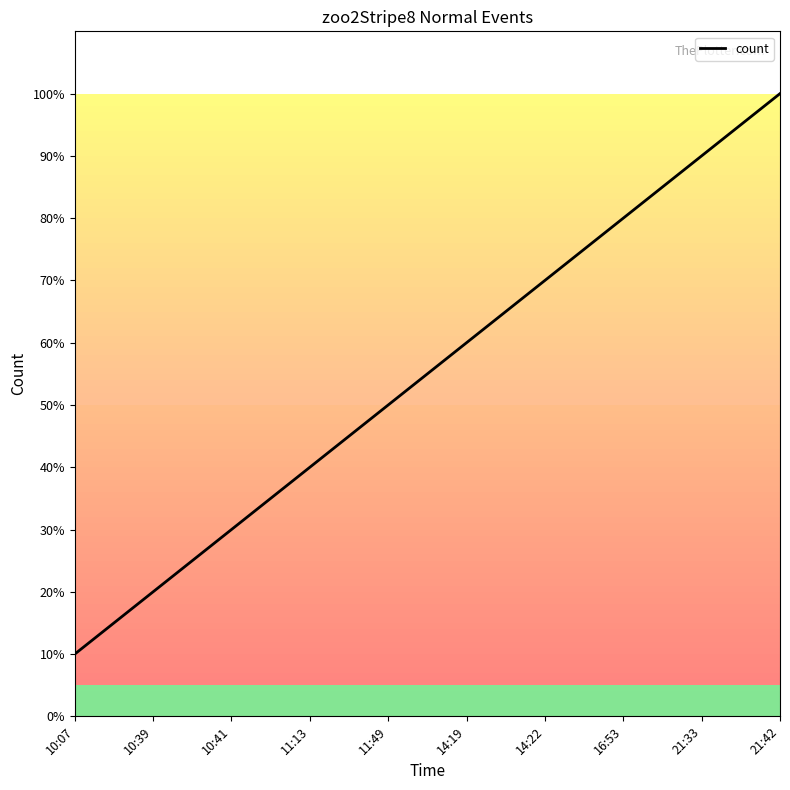

What is the ratio of the value at 11:13 to the value at 14:19?

0.7